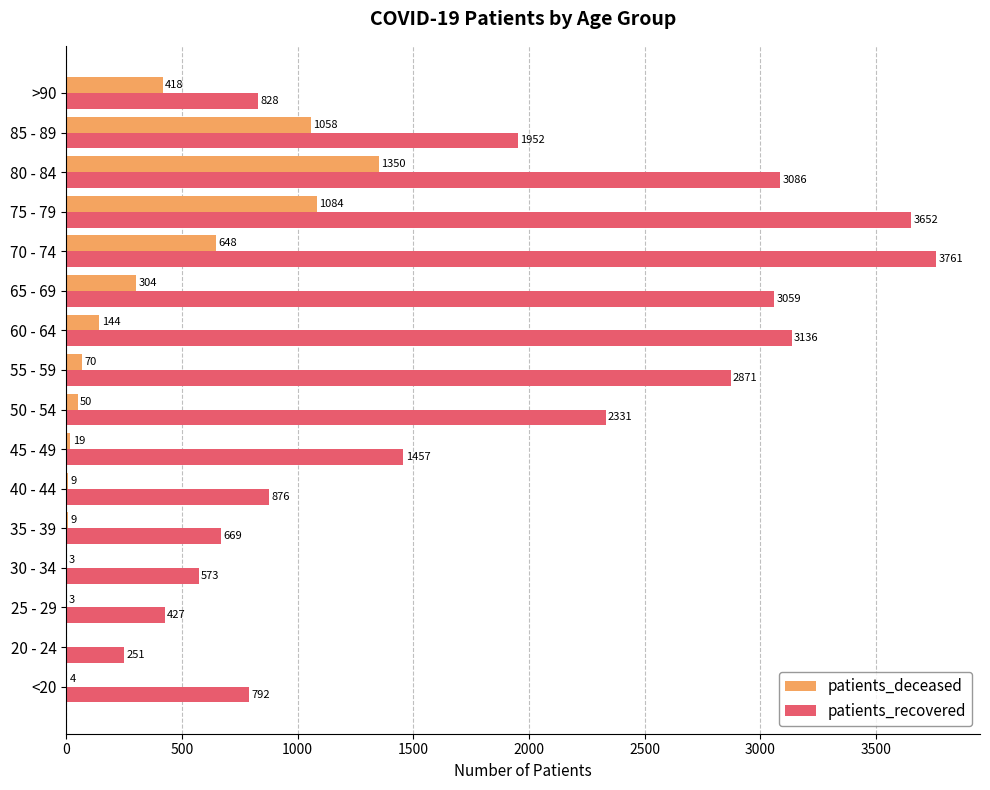

Which series has the largest total across all categories?

patients_recovered